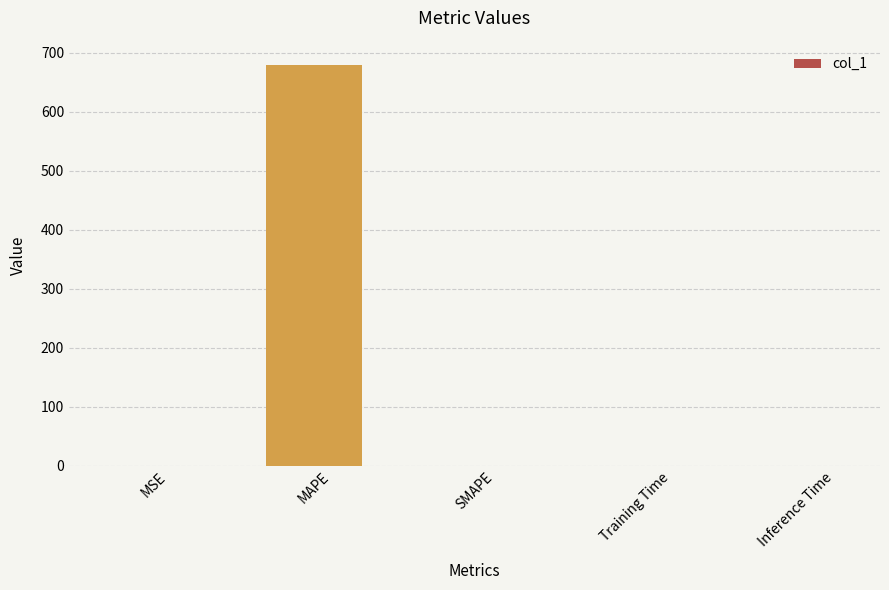

What is the sum of all values?

679.5